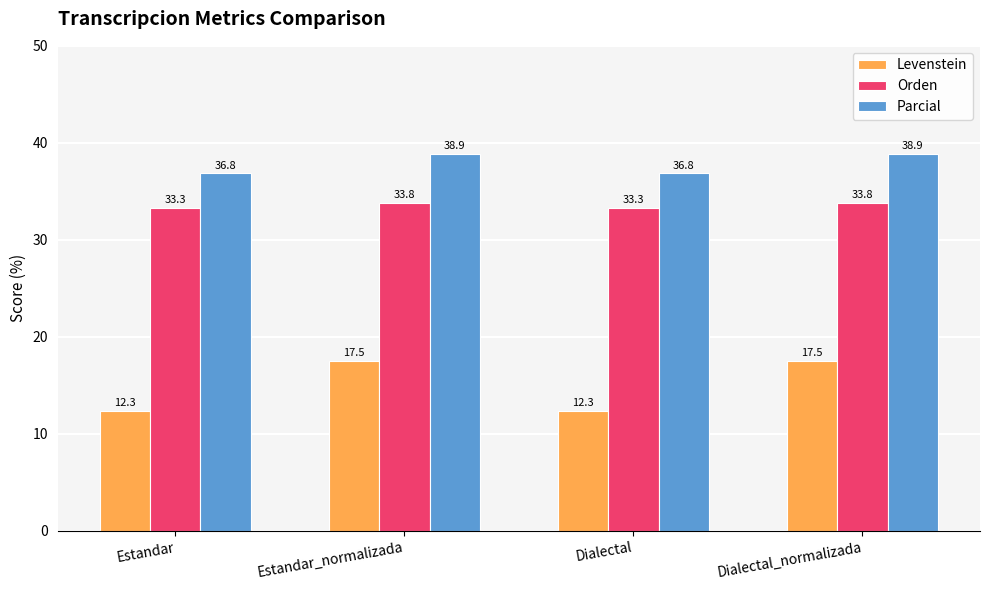

Reading left to right, list all the values displayed in this chart.

Levenstein: 12.3	17.5	12.3	17.5
Orden: 33.3	33.8	33.3	33.8
Parcial: 36.8	38.9	36.8	38.9